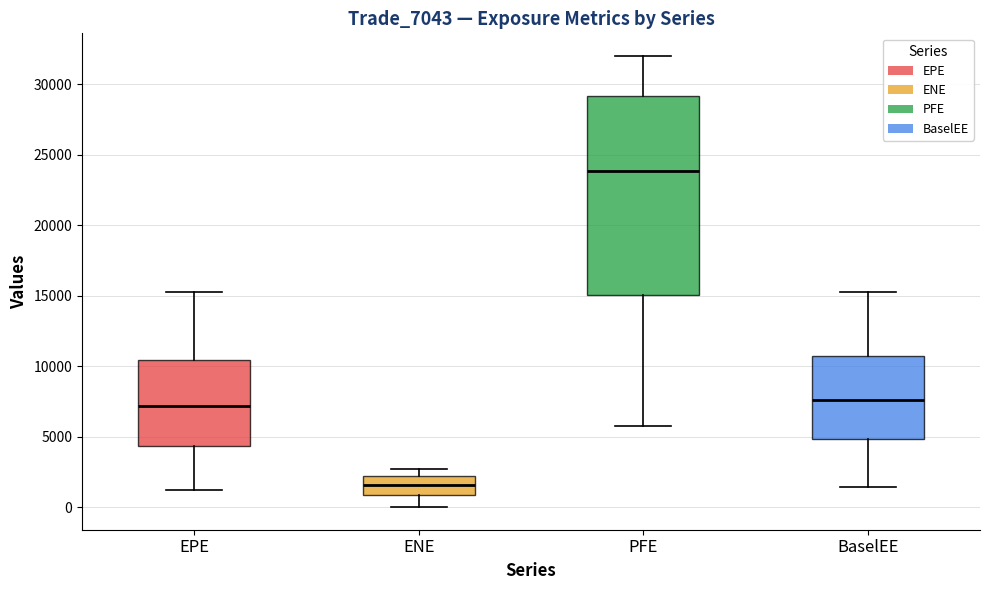

Which box is the tallest, from its lower edge to its upper edge?

PFE